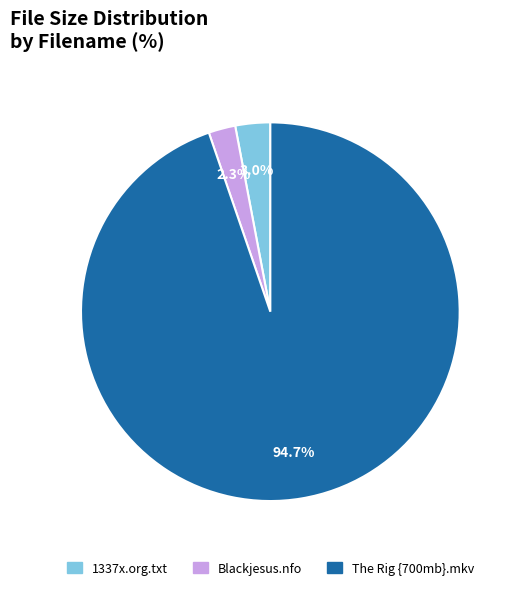

Which slice is the smallest?

Blackjesus.nfo